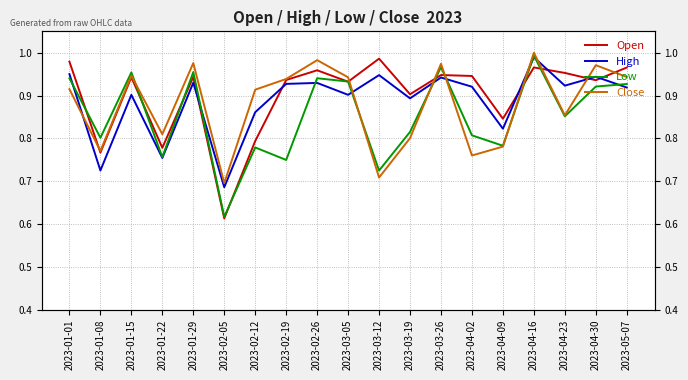

Rank the categories by Close value from highest to lowest.

2023-04-16, 2023-02-26, 2023-01-29, 2023-03-26, 2023-04-30, 2023-01-15, 2023-05-07, 2023-03-05, 2023-02-19, 2023-01-01, 2023-02-12, 2023-04-23, 2023-01-22, 2023-03-19, 2023-04-09, 2023-01-08, 2023-04-02, 2023-03-12, 2023-02-05